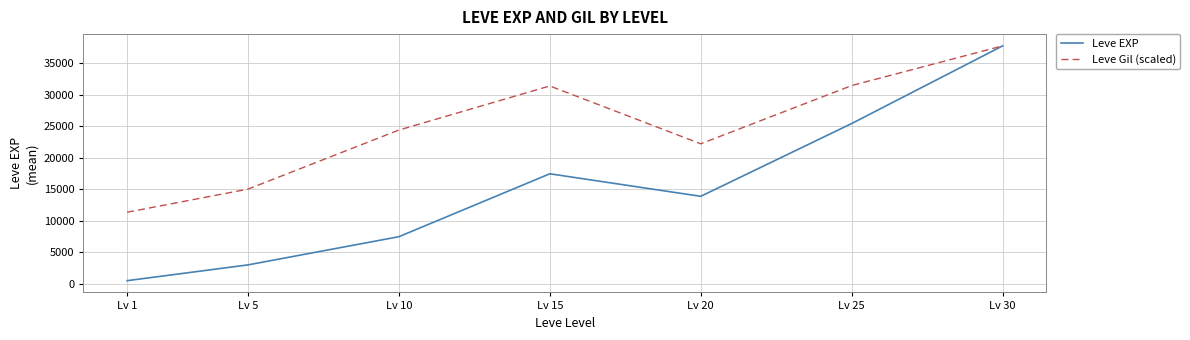

At Lv 5, list the series in order from smallest to largest.

Leve EXP, Leve Gil (scaled)